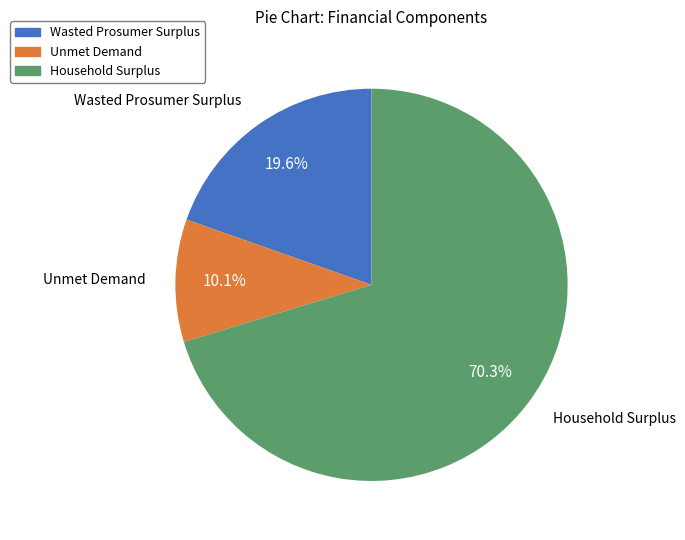

To the nearest percent, what is the difference between the largest and smallest slice percentages?

60%